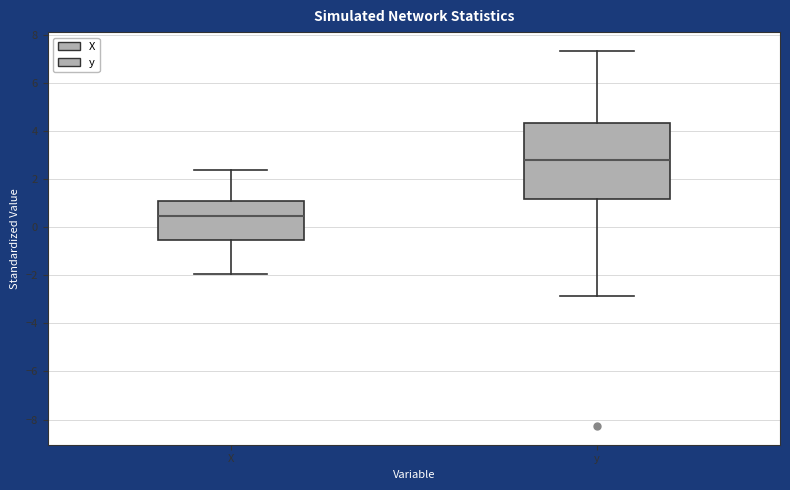

Reading left to right, transcribe this box plot: for each box, give where its median line is, the range the box spans, and where its two whiskers end, as read against the y-axis. The values are not printed on the chart, so give them approximately, as read against the axis.

X: median 0.4, box -0.6 to 1.2, whiskers -2.0 to 2.4
y: median 2.8, box 1.2 to 4.4, whiskers -2.8 to 7.4